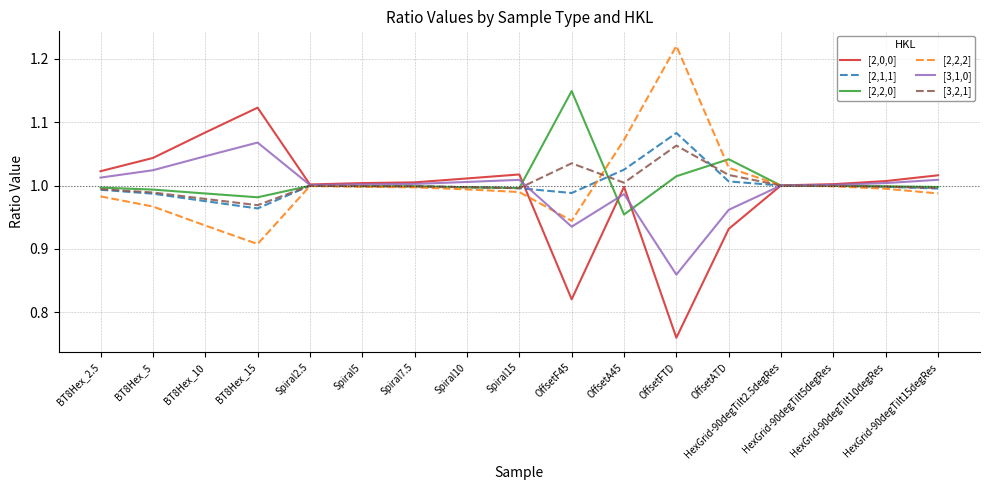

Is the value of [2,1,1] at OffsetA45 greater than the value of [2,0,0] at HexGrid-90degTilt15degRes?

Yes